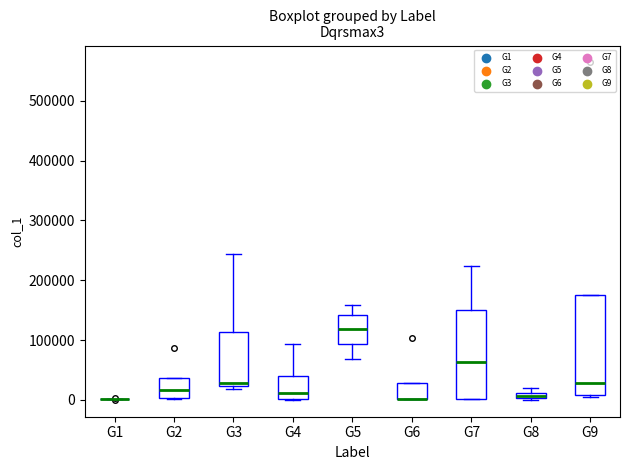

Which box is the tallest, from its lower edge to its upper edge?

G9